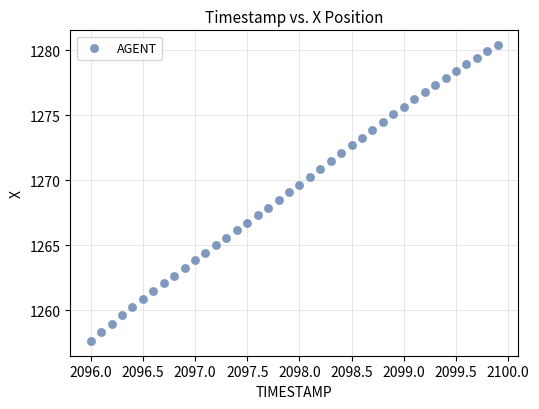

What is the range of X values (max minus min)?

3.9